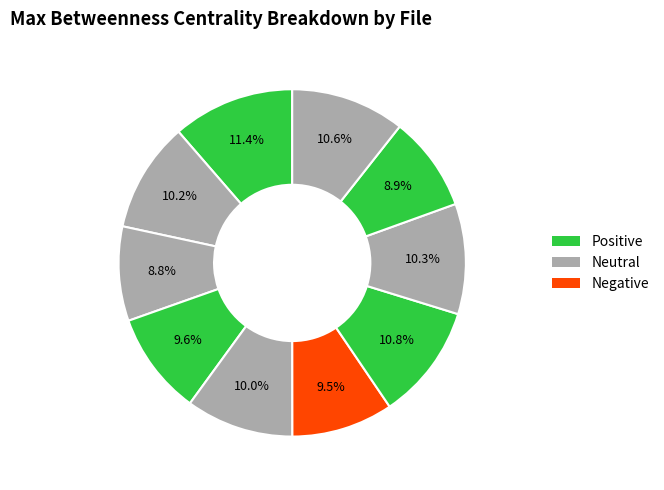

How many segments does this pie chart have?

10